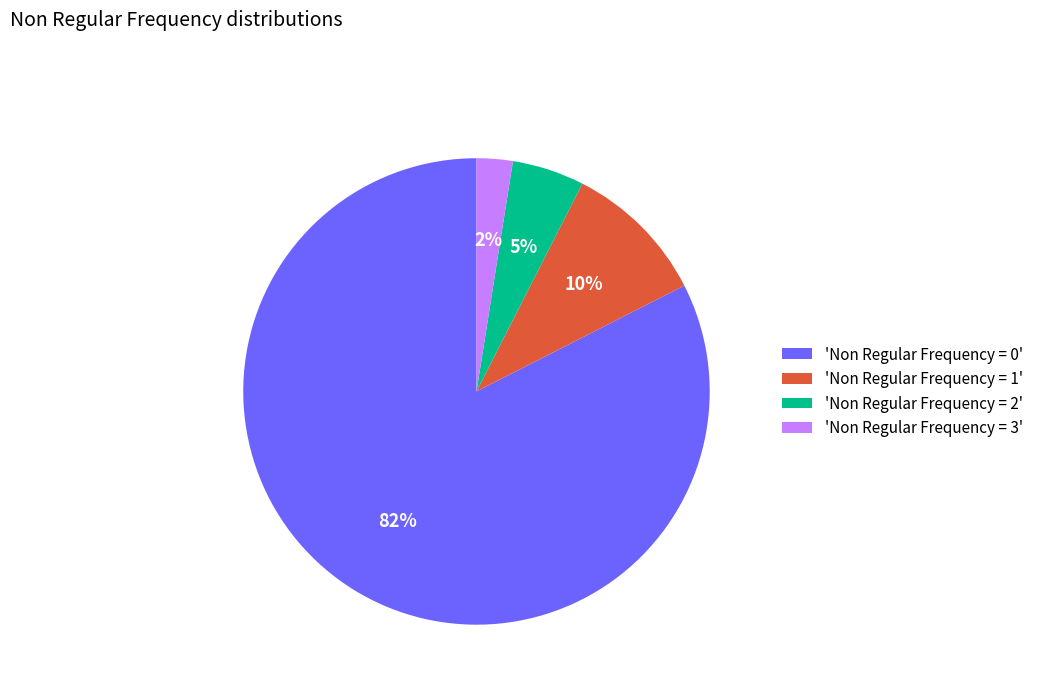

Which slice is the largest?

'Non Regular Frequency = 0'